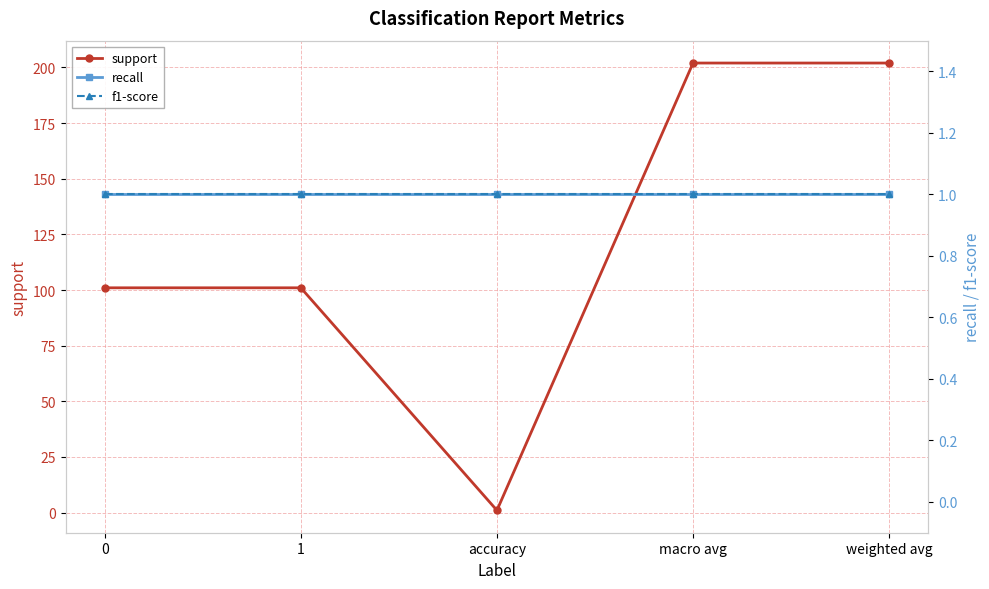

What is the sum of the support values at weighted avg and macro avg?

404